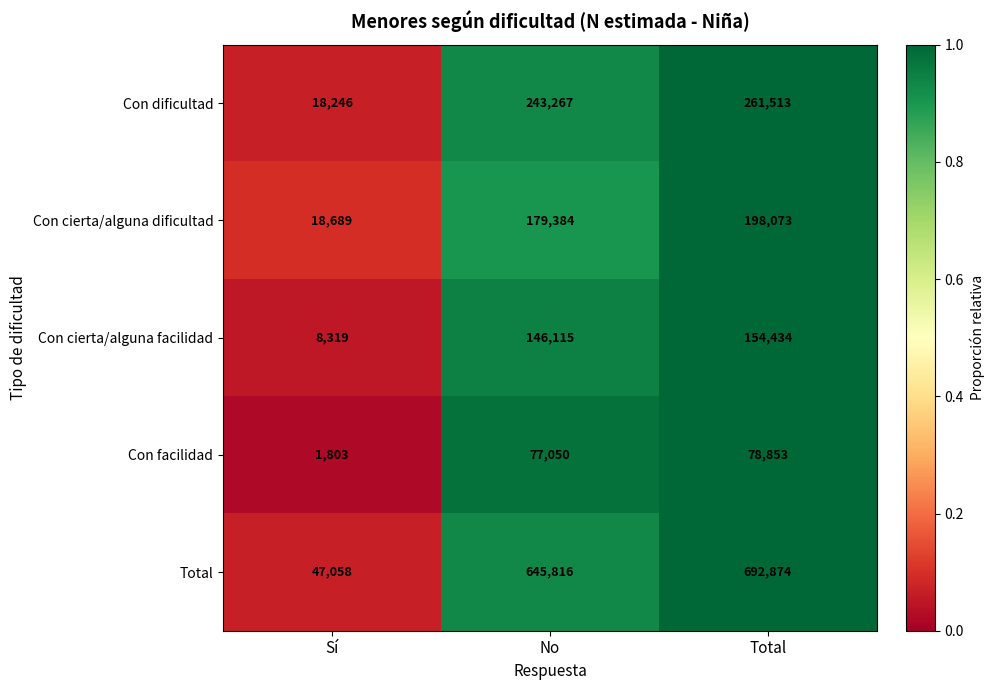

Reading right to left, transcribe all the data shown in this chart.

Con dificultad: 261513	243267	18246
Con cierta/alguna dificultad: 198073	179384	18689
Con cierta/alguna facilidad: 154434	146115	8319
Con facilidad: 78853	77050	1803
Total: 692874	645816	47058